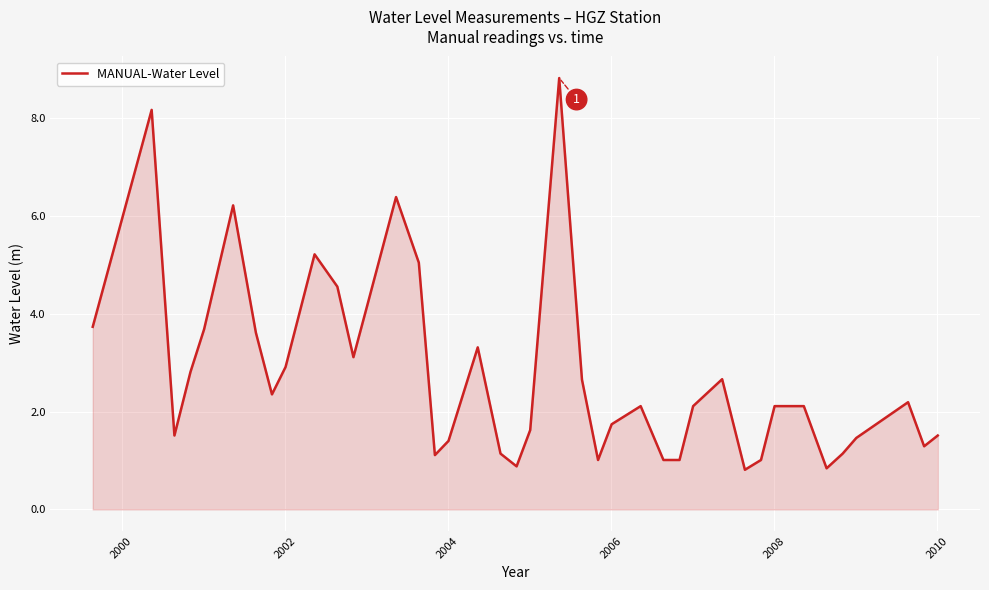

What is the maximum value shown in the chart?

8.8